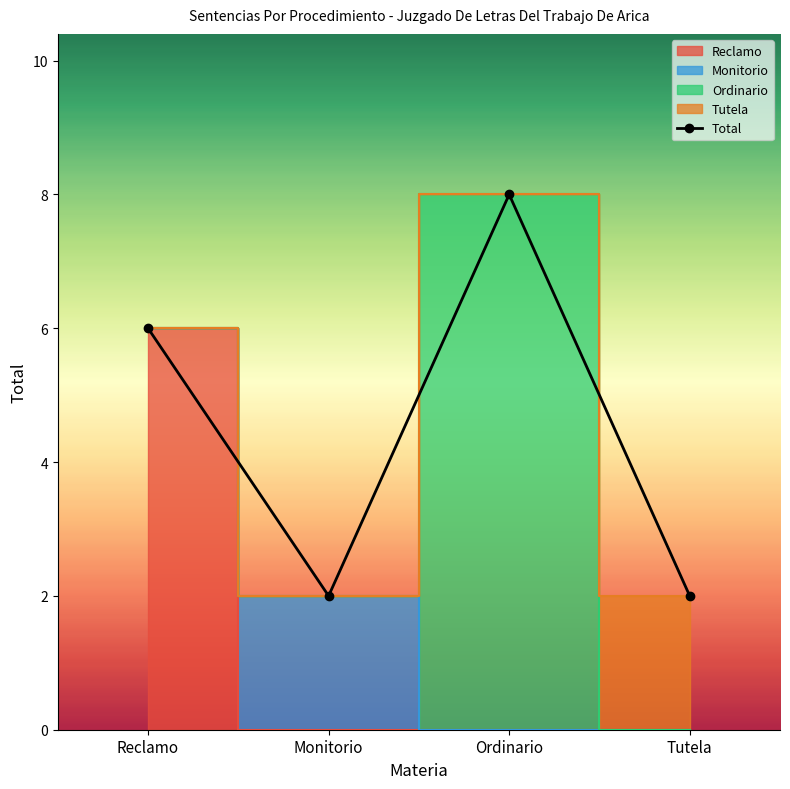

The value at Monitorio is 1. True or false?

False